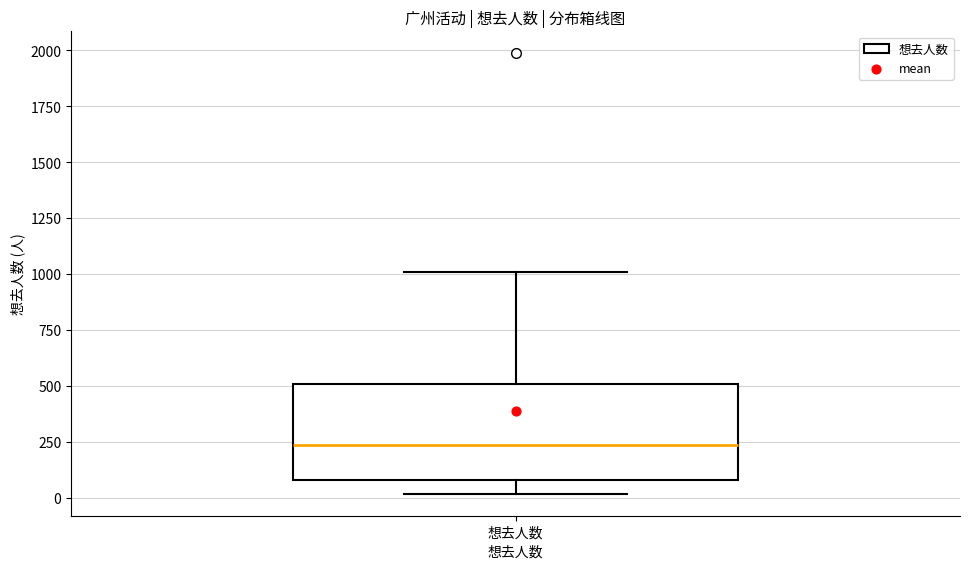

Transcribe this box plot: give where the median line is, the range the box spans, and where the two whiskers end, as read against the y-axis. The values are not printed on the chart, so give them approximately, as read against the axis.

median 250, box 100 to 500, whiskers 0 to 1000